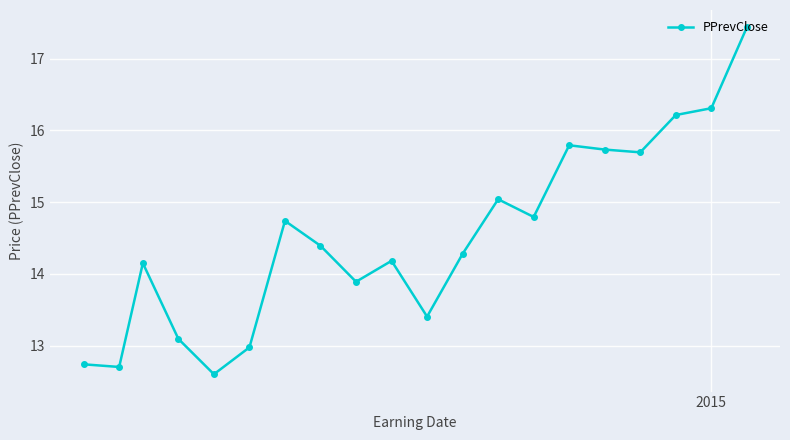

What is the minimum value shown in the chart?

12.6